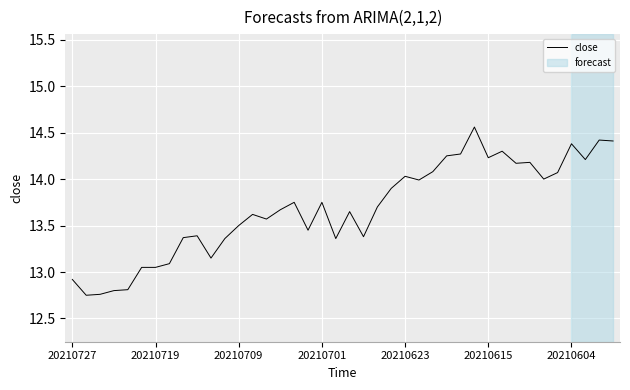

What is the difference between the maximum and minimum values?

1.8